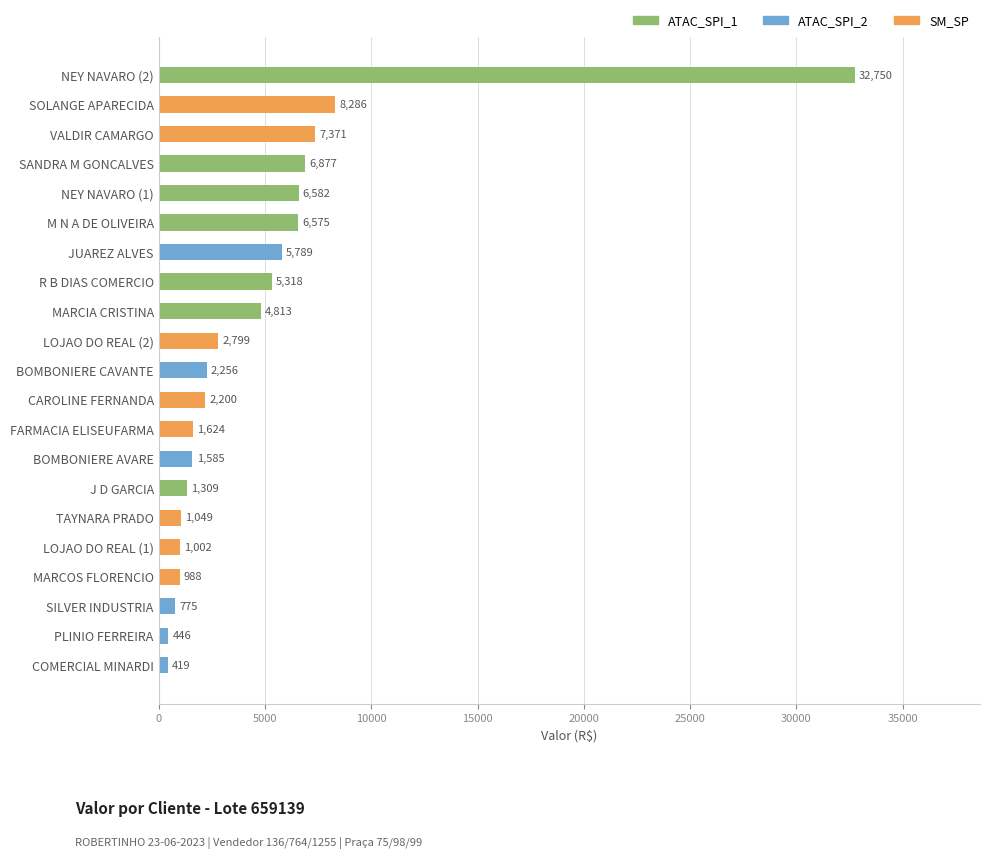

What is the label of the 18th bar from the top?

MARCOS FLORENCIO